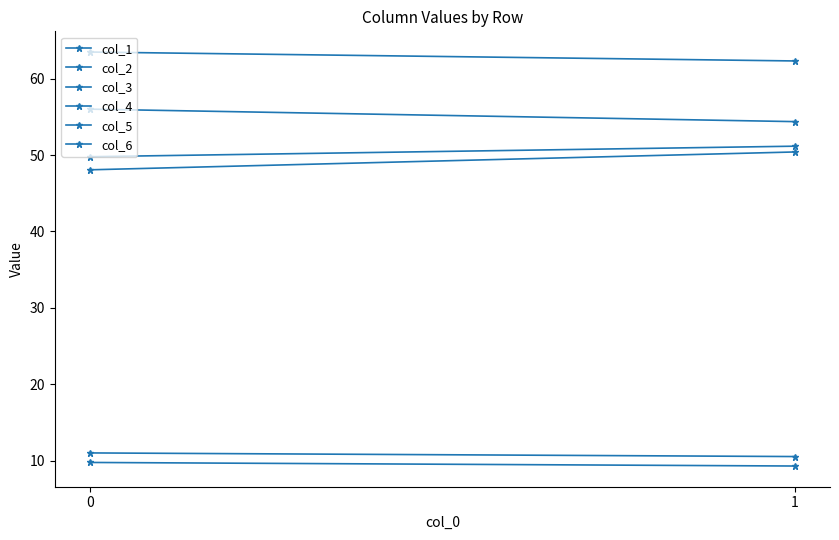

What is the sum of the col_3 values at 1 and 0?

110.4